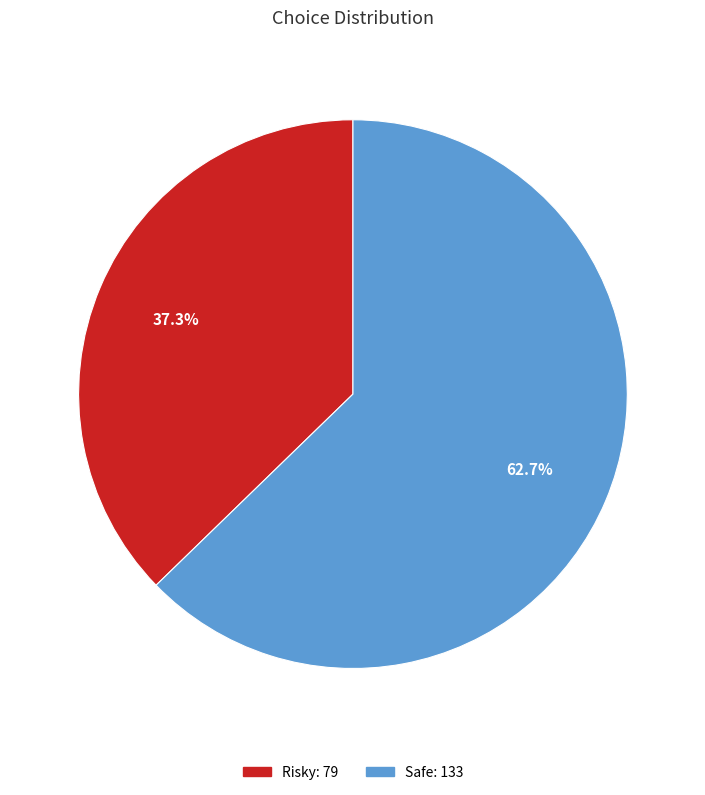

Which category has the smallest portion of the pie?

Risky